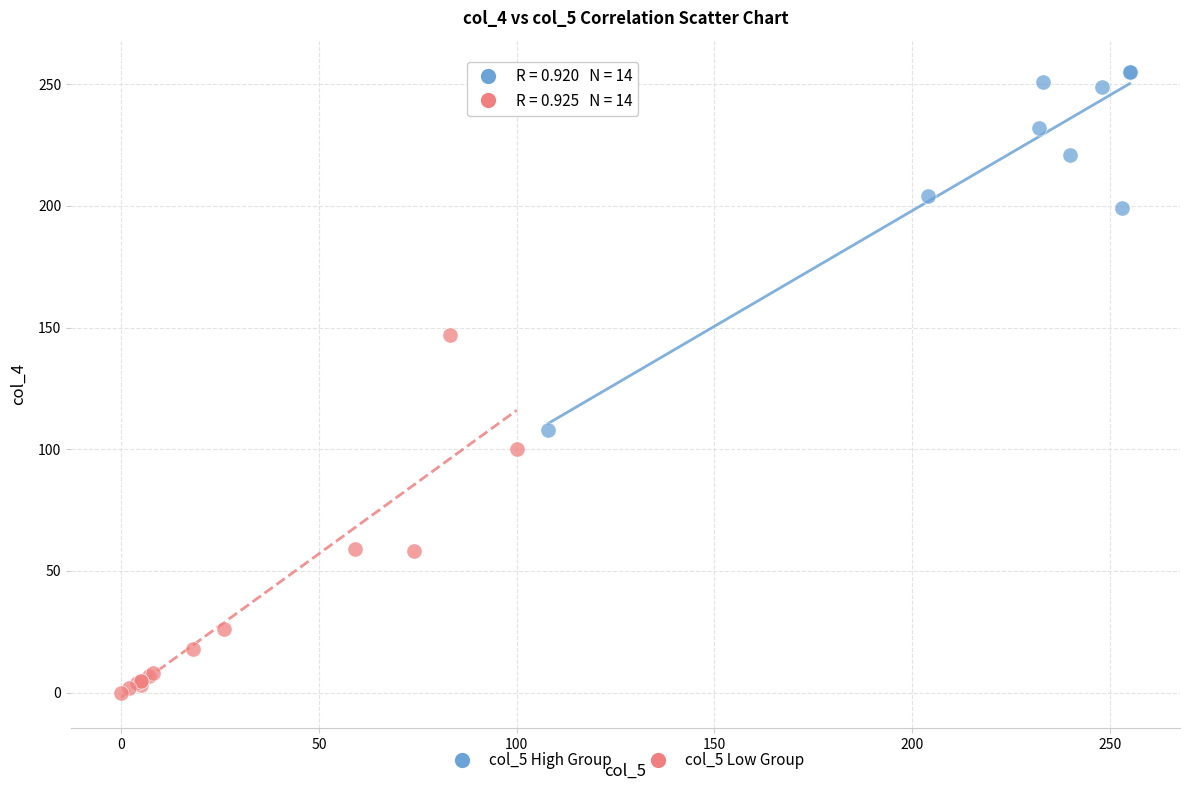

Which series contains the highest Y value?

col_5 High Group